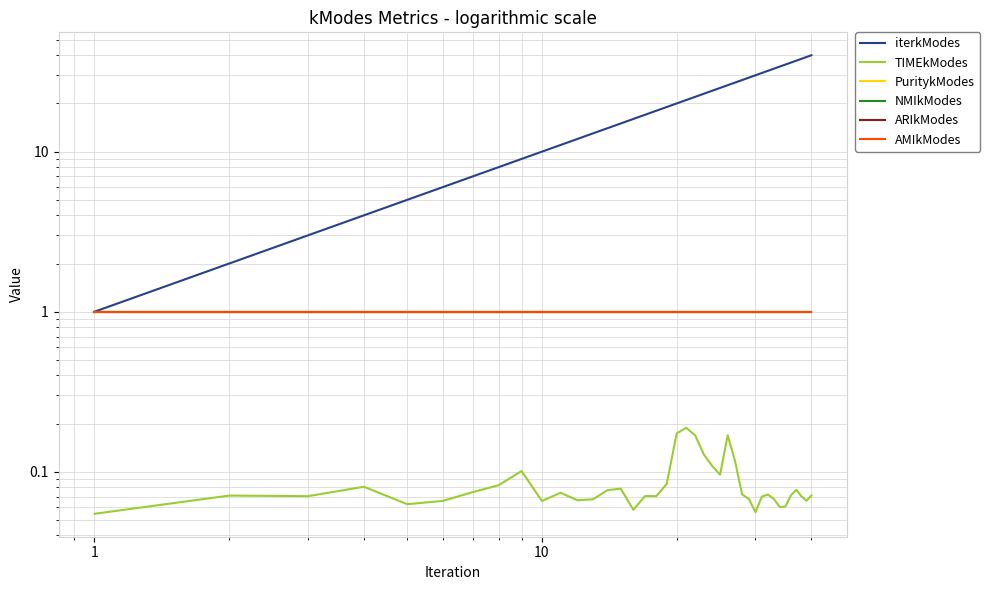

True or false: TIMEkModes and ARIkModes intersect in this chart.

False